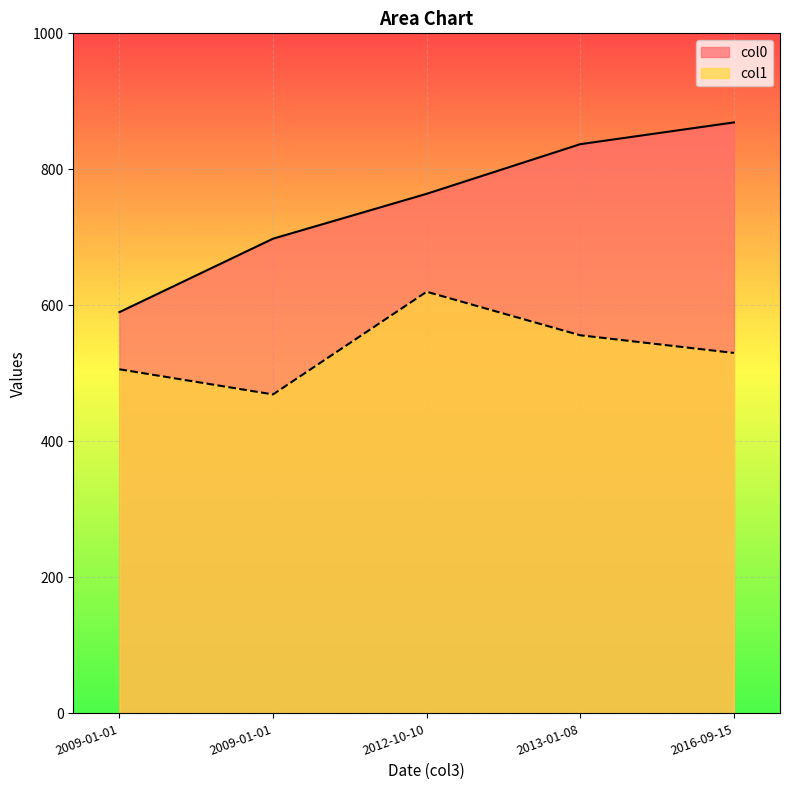

The value of col1 at 2009-01-01 is 847. True or false?

False